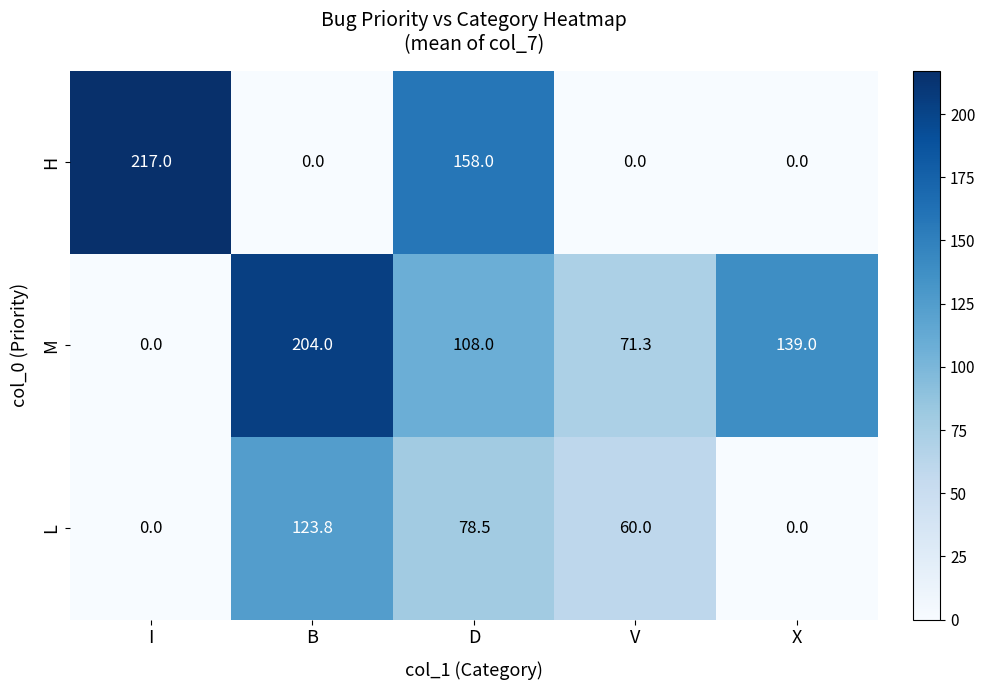

Is the value of M at V greater than the value of L at X?

Yes